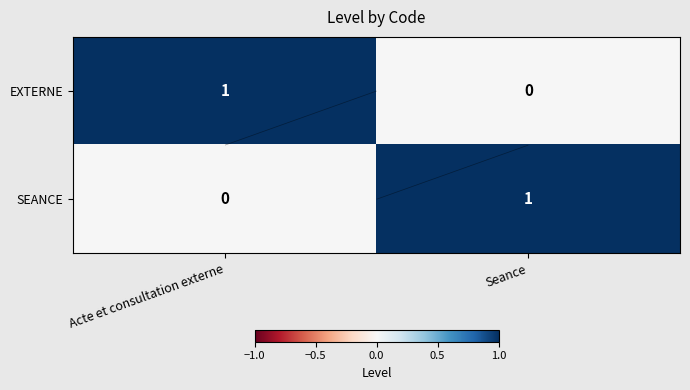

What is the sum of the SEANCE values at Acte et consultation externe and Seance?

1